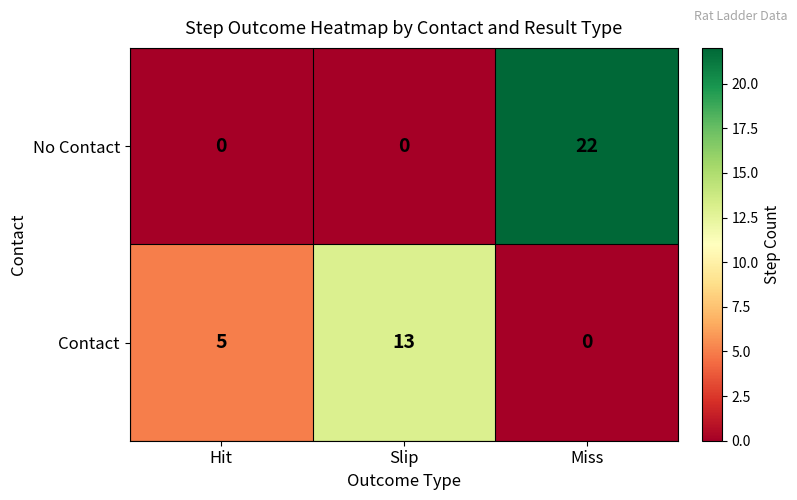

The value of No Contact at Slip is 0. True or false?

True